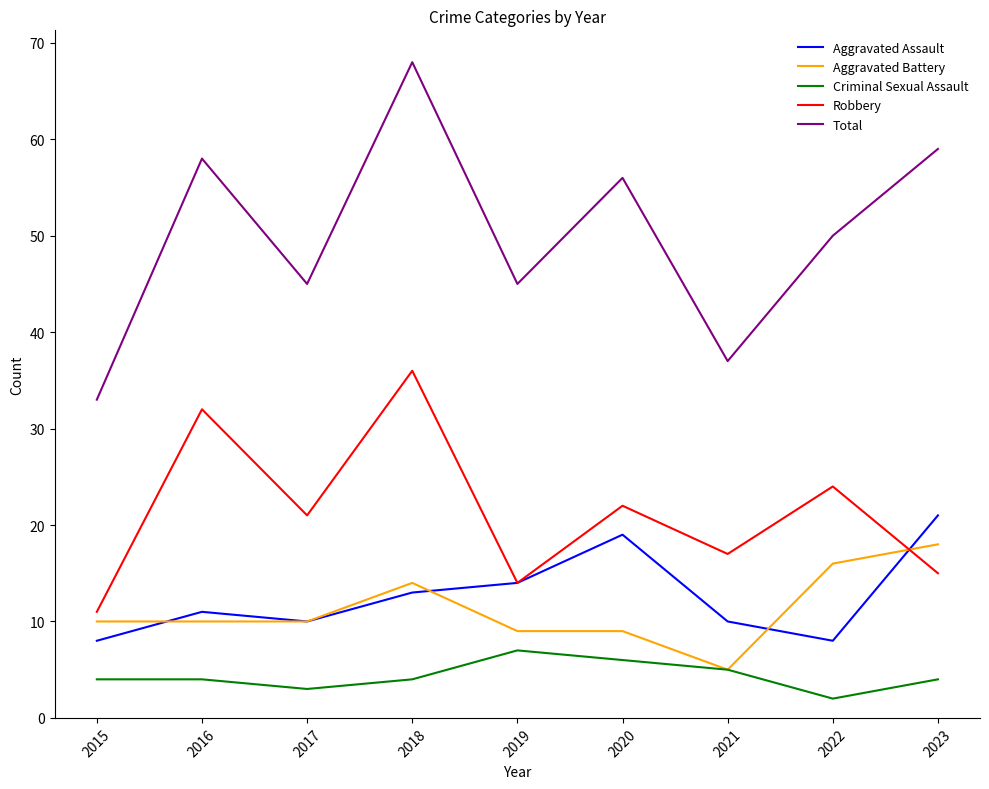

At which category does Total reach its first local peak?

2016